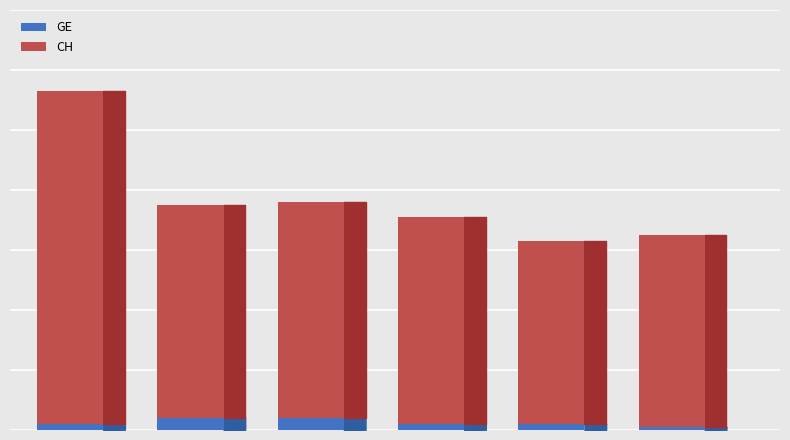

What is the average value of the CH series?

77